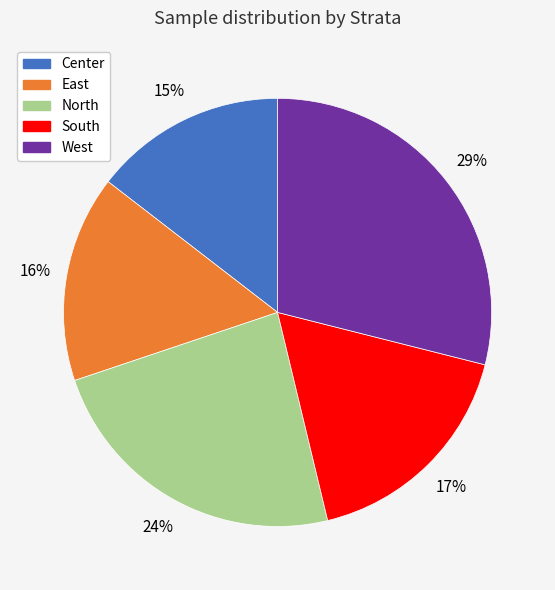

Is it true that East is 4% of the pie?

False